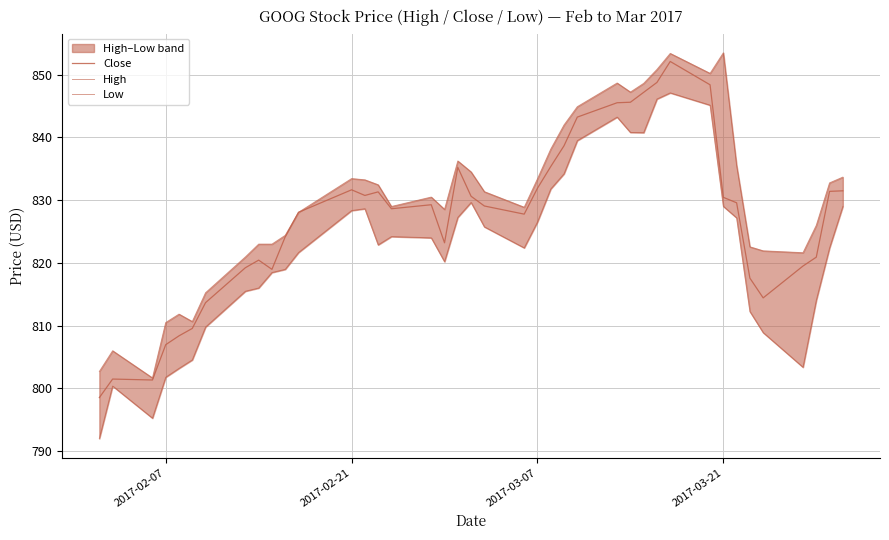

What is the difference between the second highest and minimum values in the Close series?

50.2